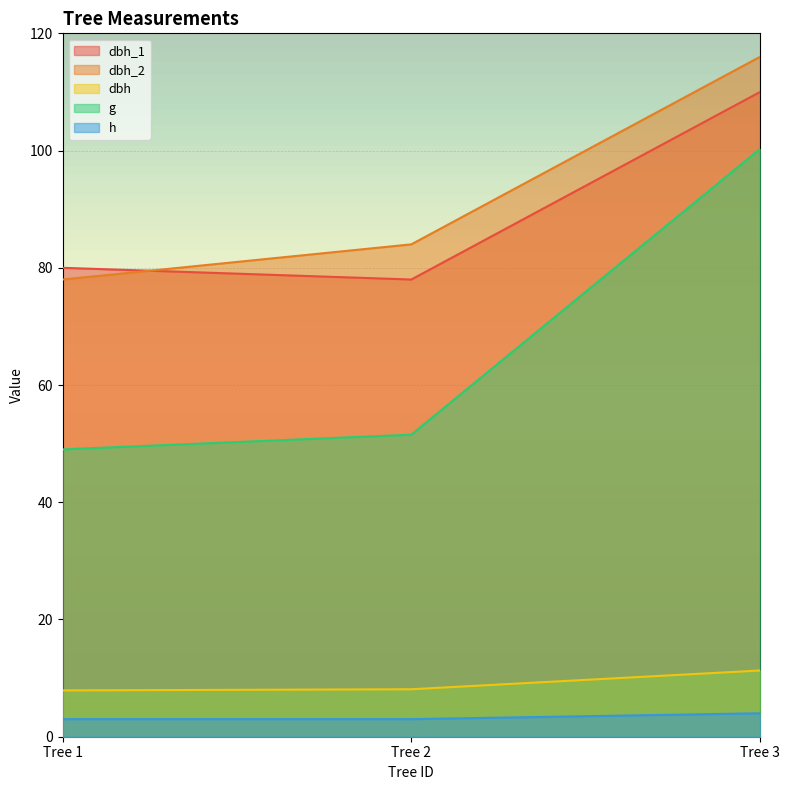

How many lines are shown in the chart?

5